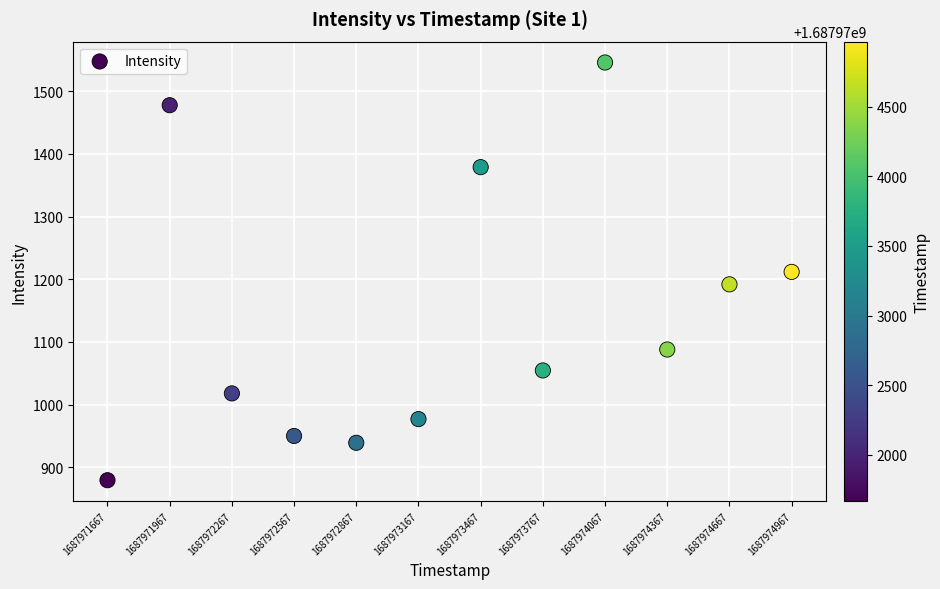

What is the range of Y values (max minus min)?

666.0